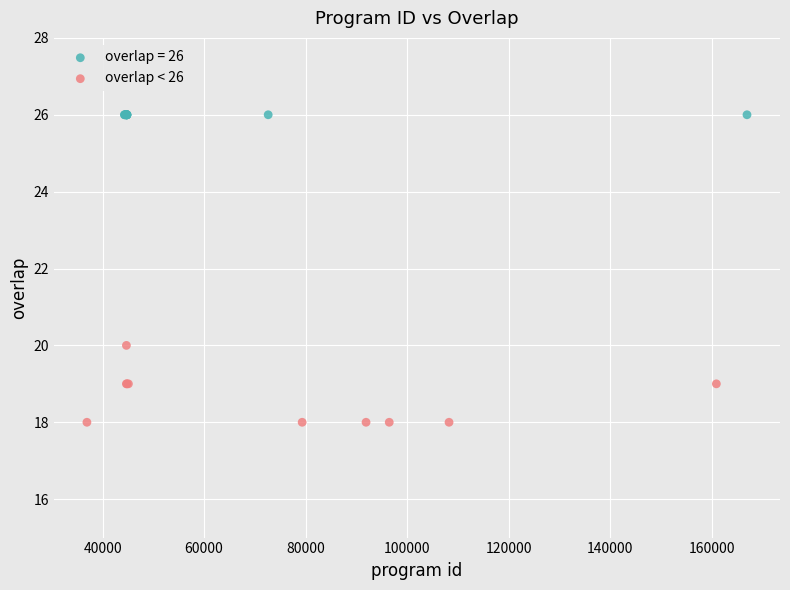

Which series reaches the maximum Y coordinate?

overlap = 26